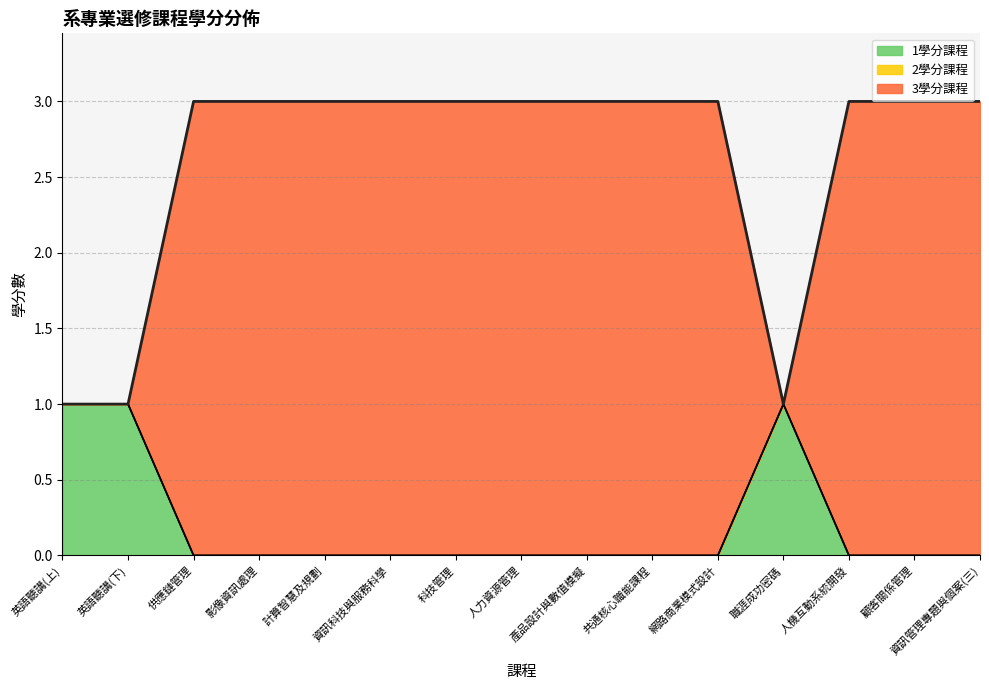

What is the total value across all series at 人力資源管理?

3